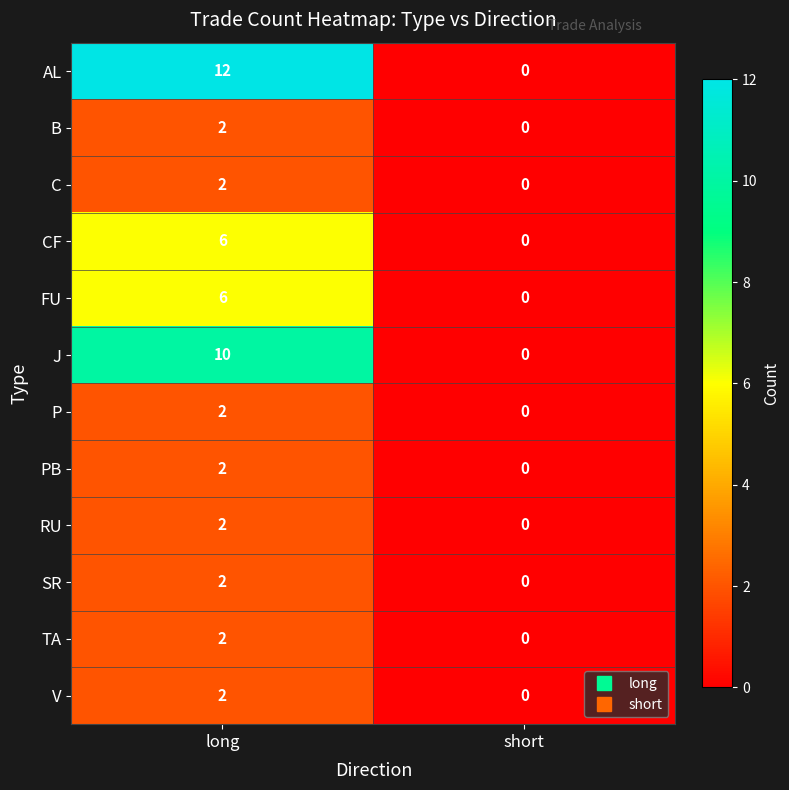

Is it true that CF equals 0 at short?

True